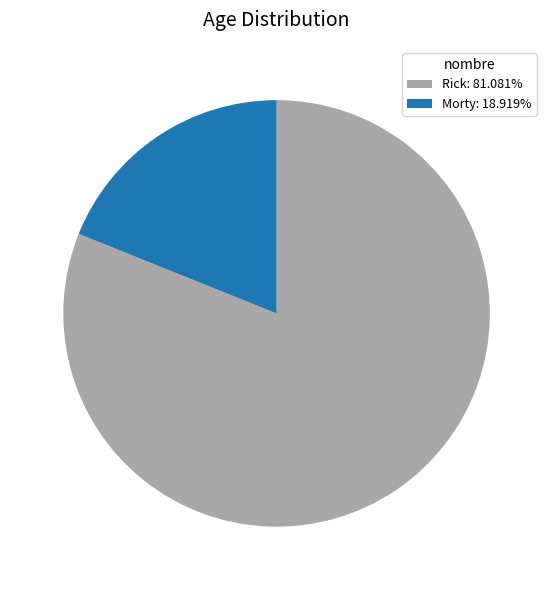

What is the largest slice in the pie chart?

Rick